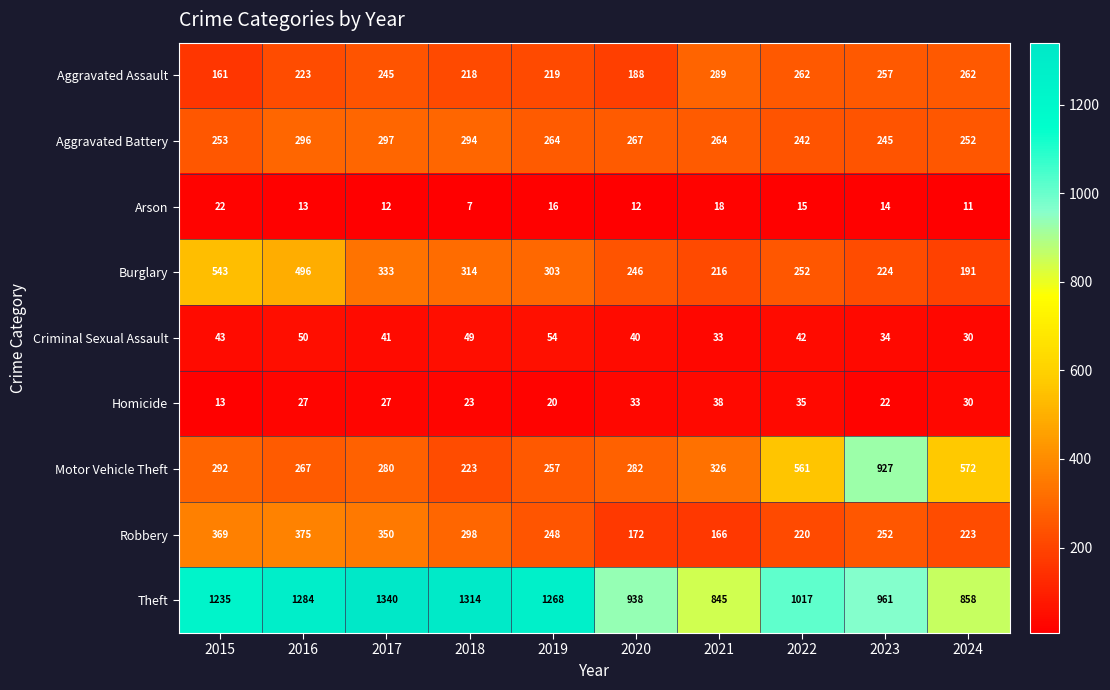

Between 2017 and 2023, which series saw the biggest shift?

Motor Vehicle Theft